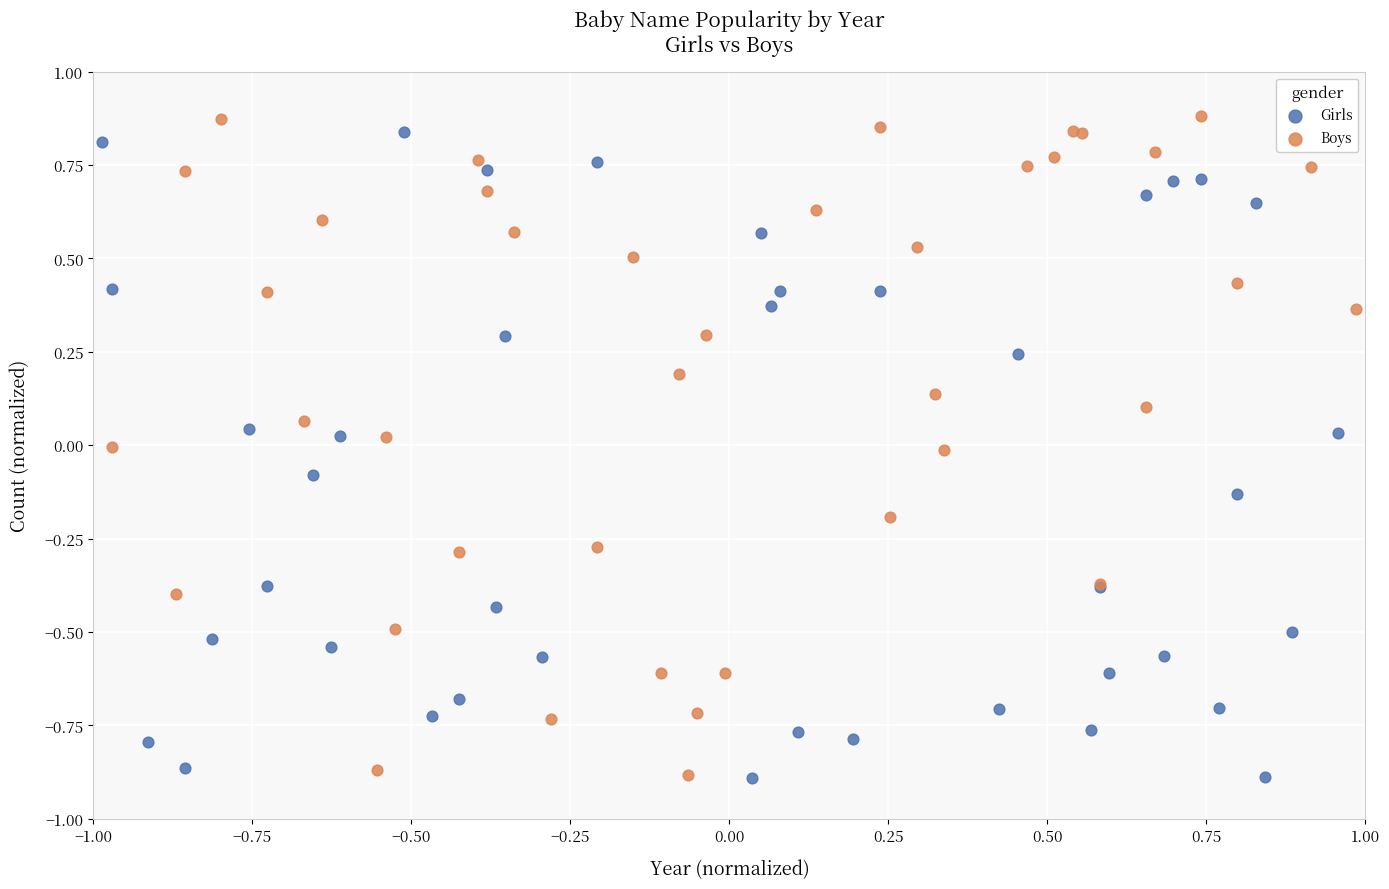

Which series contains the highest Y value?

Boys